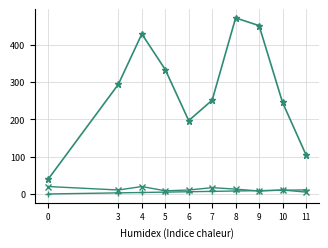

What is the spread (max minus min) of values at 0?

39.0